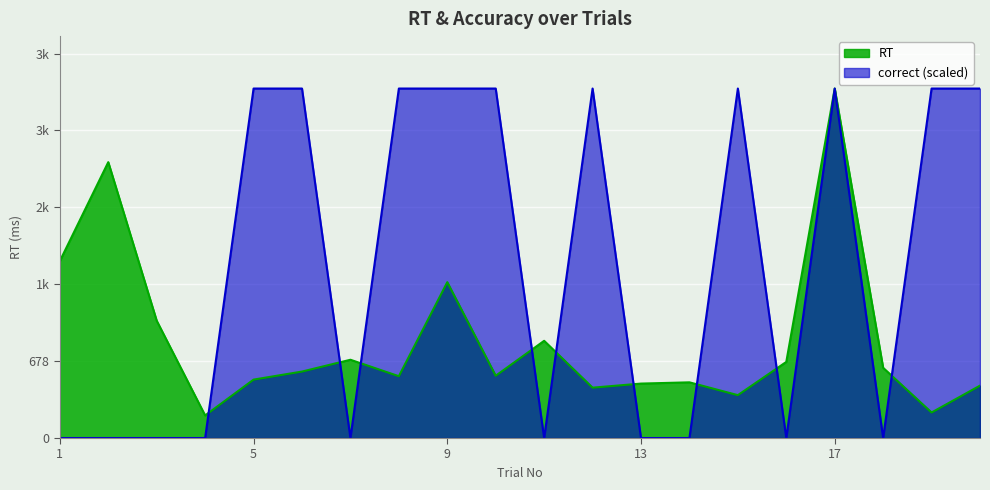

Reading left to right, what are all the values shown in this chart?

RT: 1=1560	2=2432	3=1034	4=199	5=515	6=586	7=690	8=545	9=1374	10=549	11=857	12=444	13=480	14=491	15=378	16=671	17=3081	18=619	19=225	20=462
correct: 1=0	2=0	3=0	4=0	5=3081	6=3081	7=0	8=3081	9=3081	10=3081	11=0	12=3081	13=0	14=0	15=3081	16=0	17=3081	18=0	19=3081	20=3081